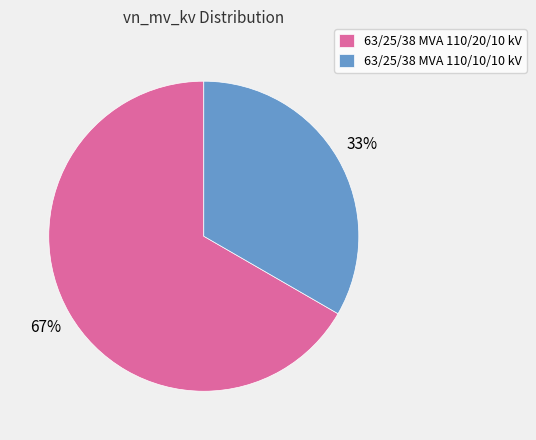

To the nearest percent, what is the average slice percentage?

50%